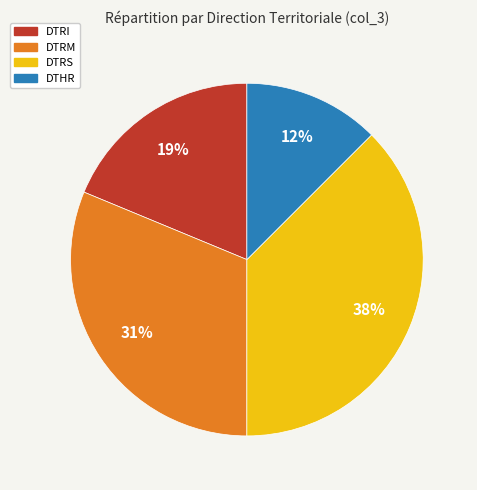

Does any single category account for the majority?

No